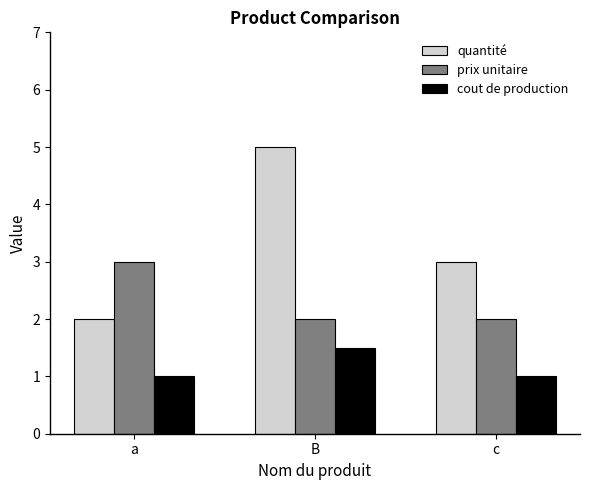

Which series has the widest spread of values?

quantité